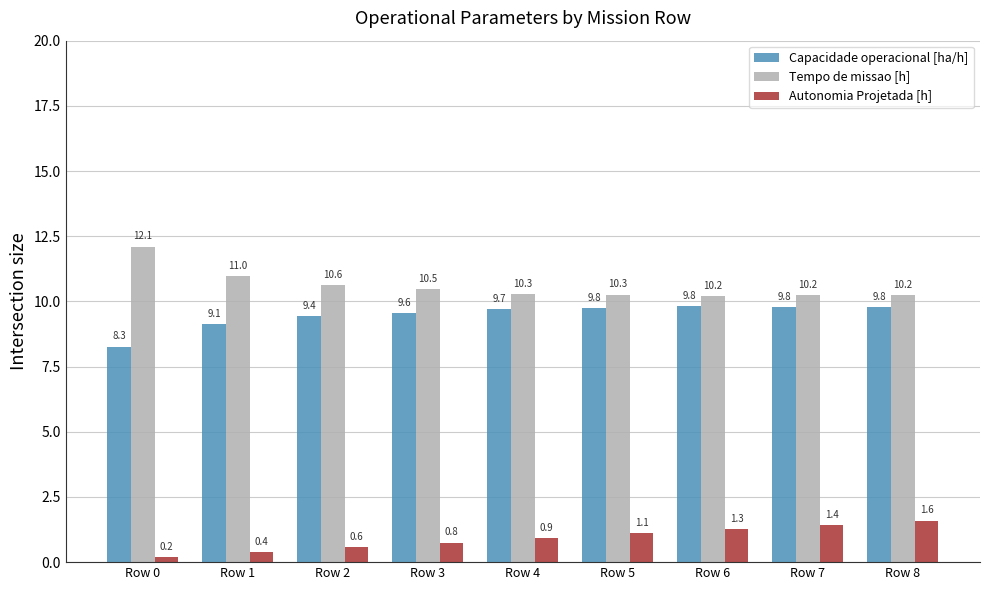

What is the value of the Tempo de missao [h] bar at the 5th from the left?

10.3